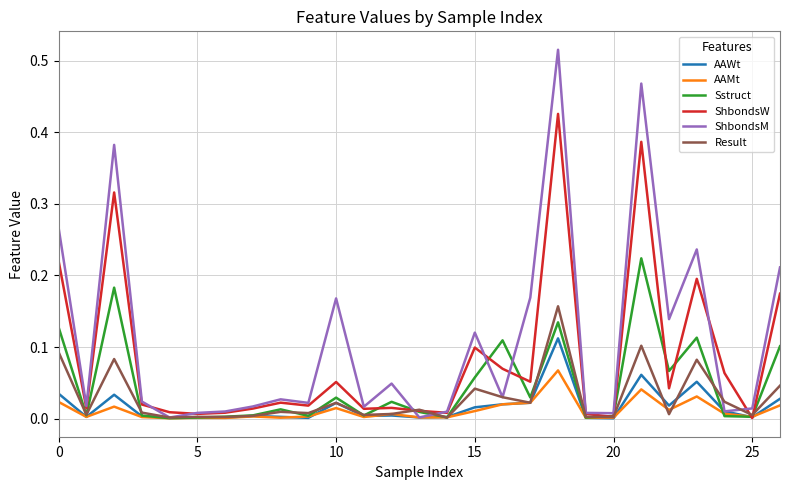

Which series ends up on top after the final intersection of AAMt and AAWt?

AAWt